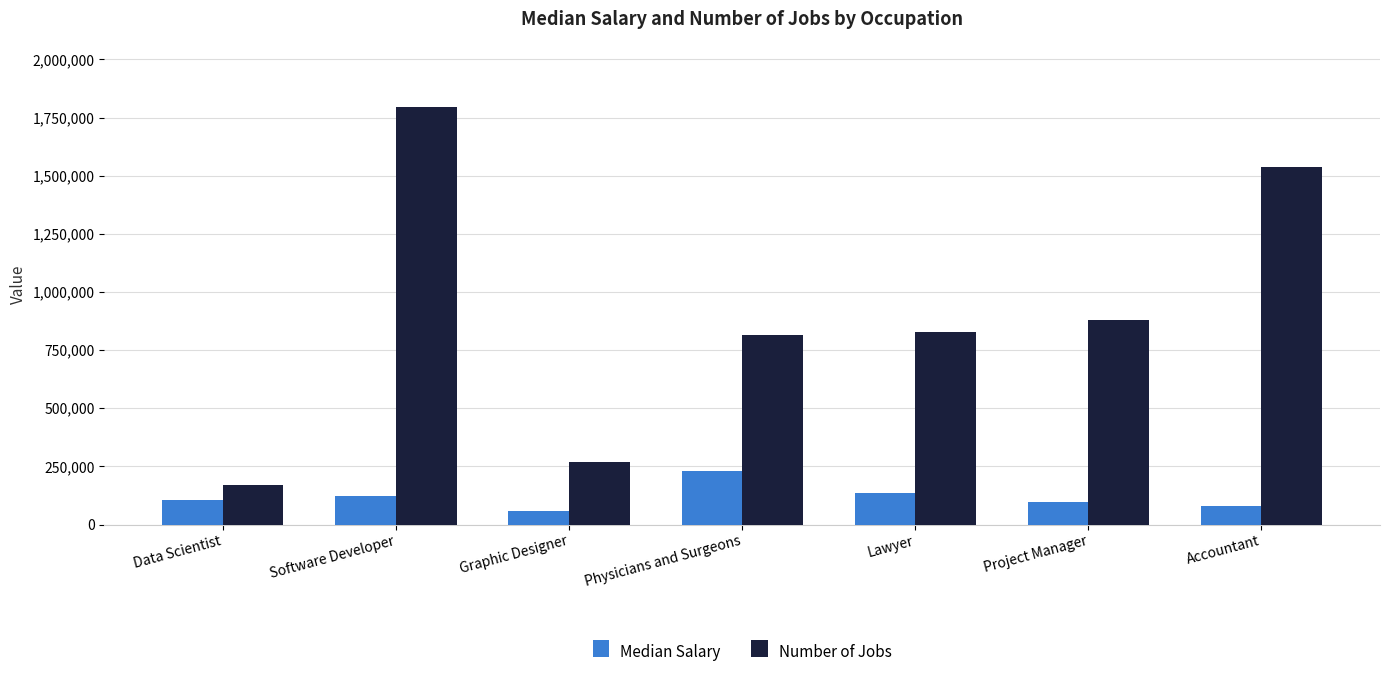

True or false: Number of Jobs has a value of 116082 at Graphic Designer.

False